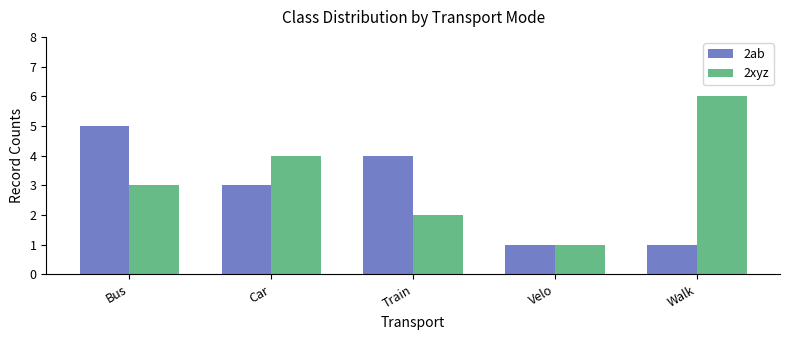

Reading left to right, what are all the values shown in this chart?

2ab: 5	3	4	1	1
2xyz: 3	4	2	1	6